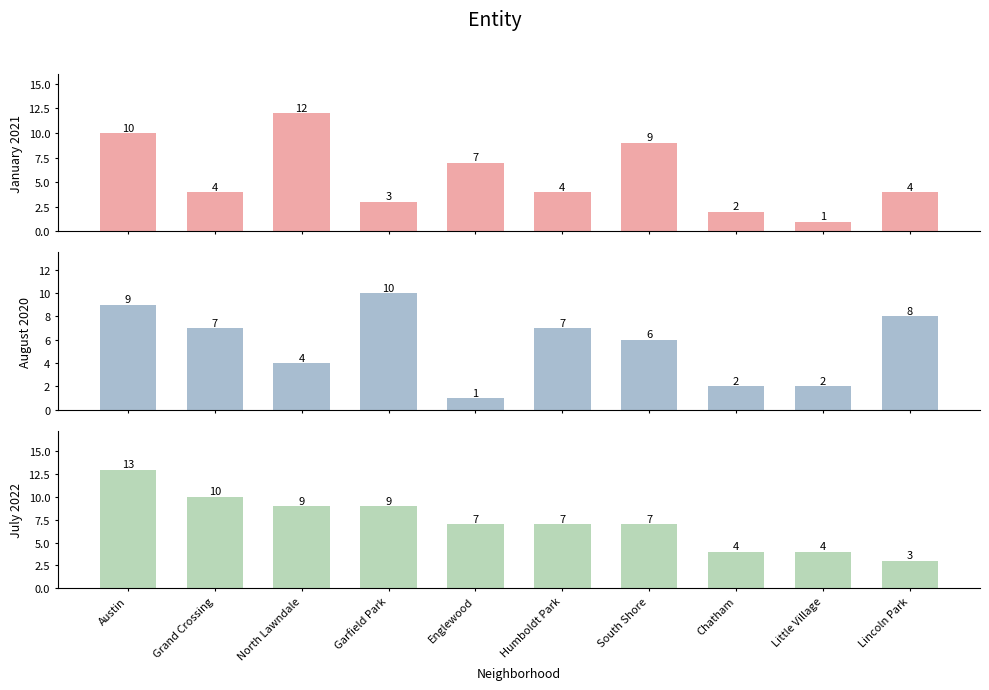

What is the value of the August 2020 bar at the 8th from the left?

2